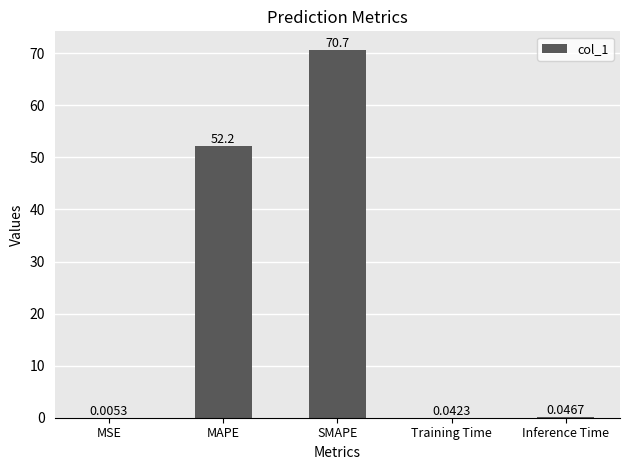

How many categories are shown in the chart?

5